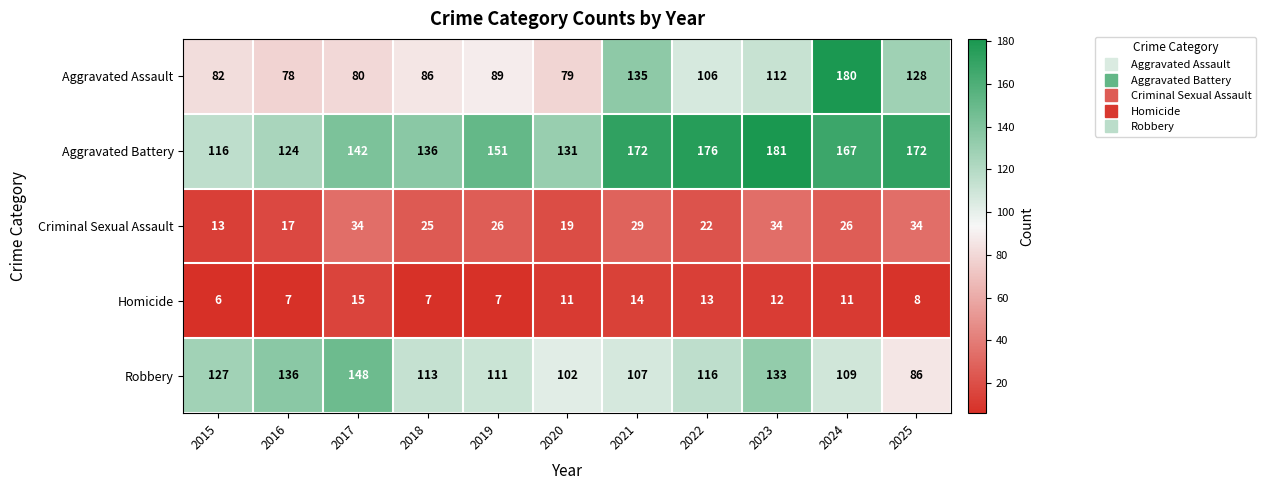

How many distinct data groups are displayed?

5